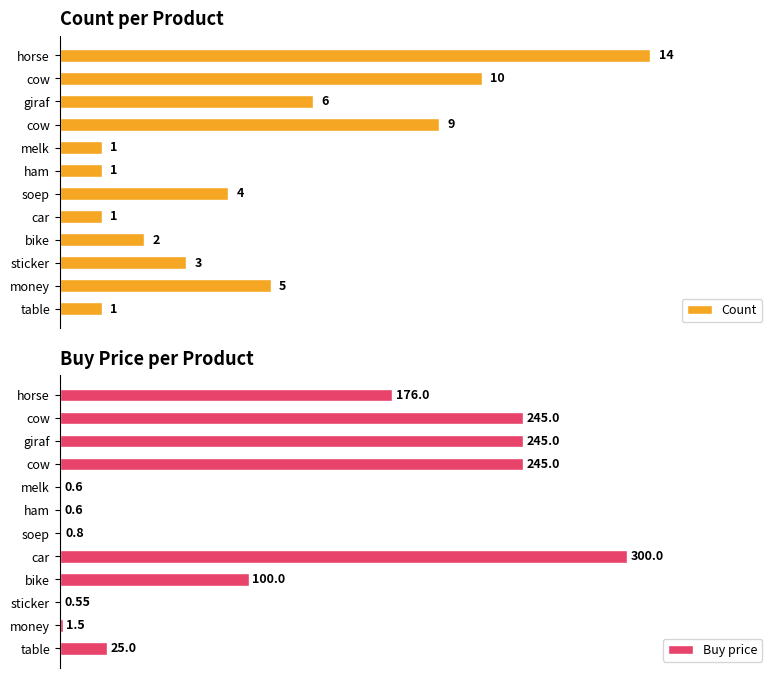

What is the greatest value displayed?

300.0